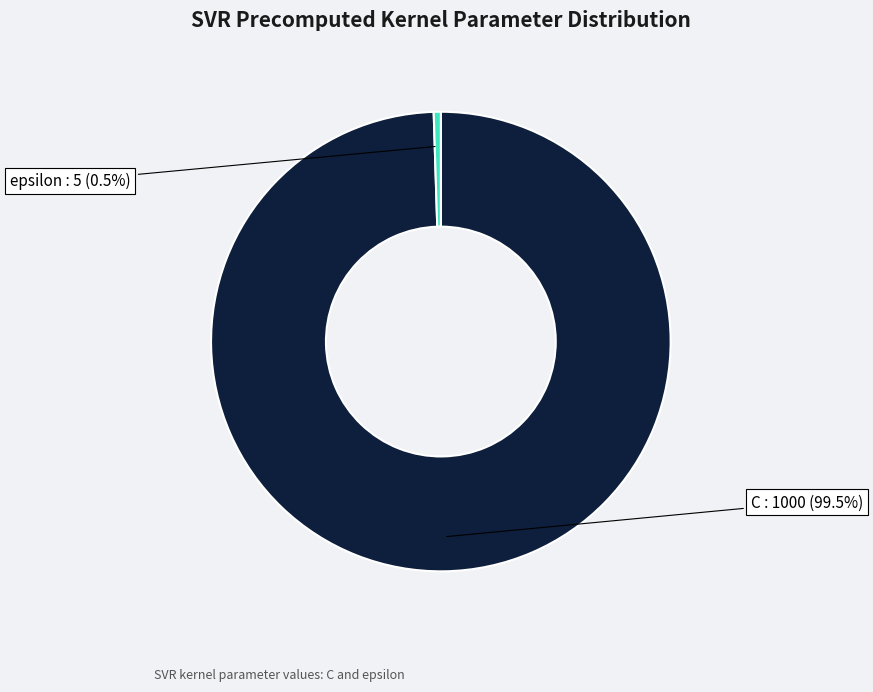

What is the ratio of the value at C to the value at epsilon?

200.0